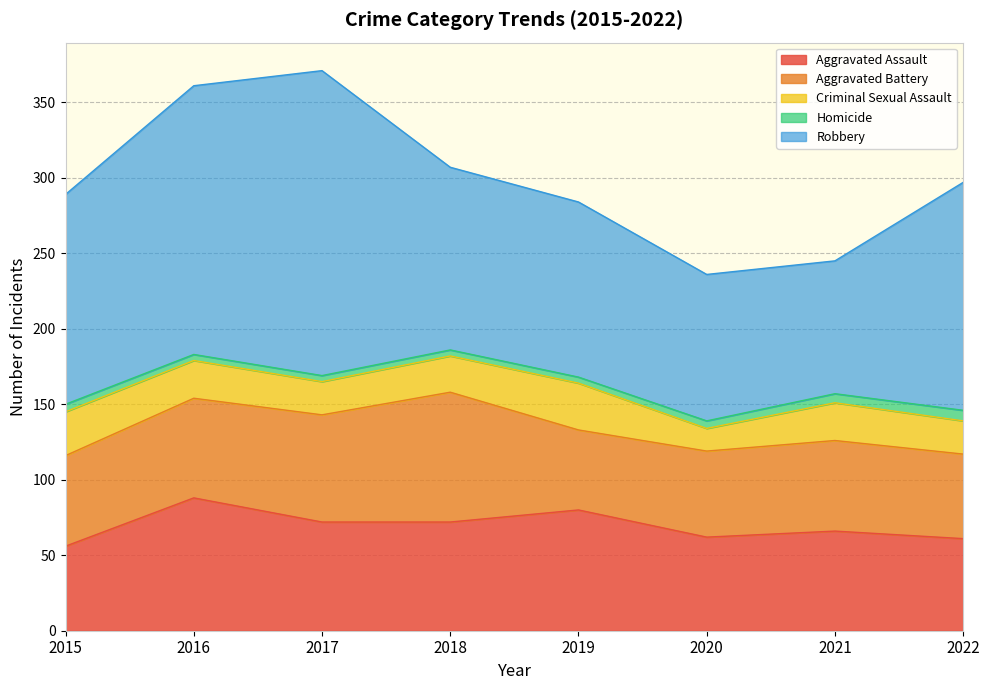

List the series in order of their peak value, lowest first.

Homicide, Criminal Sexual Assault, Aggravated Battery, Aggravated Assault, Robbery